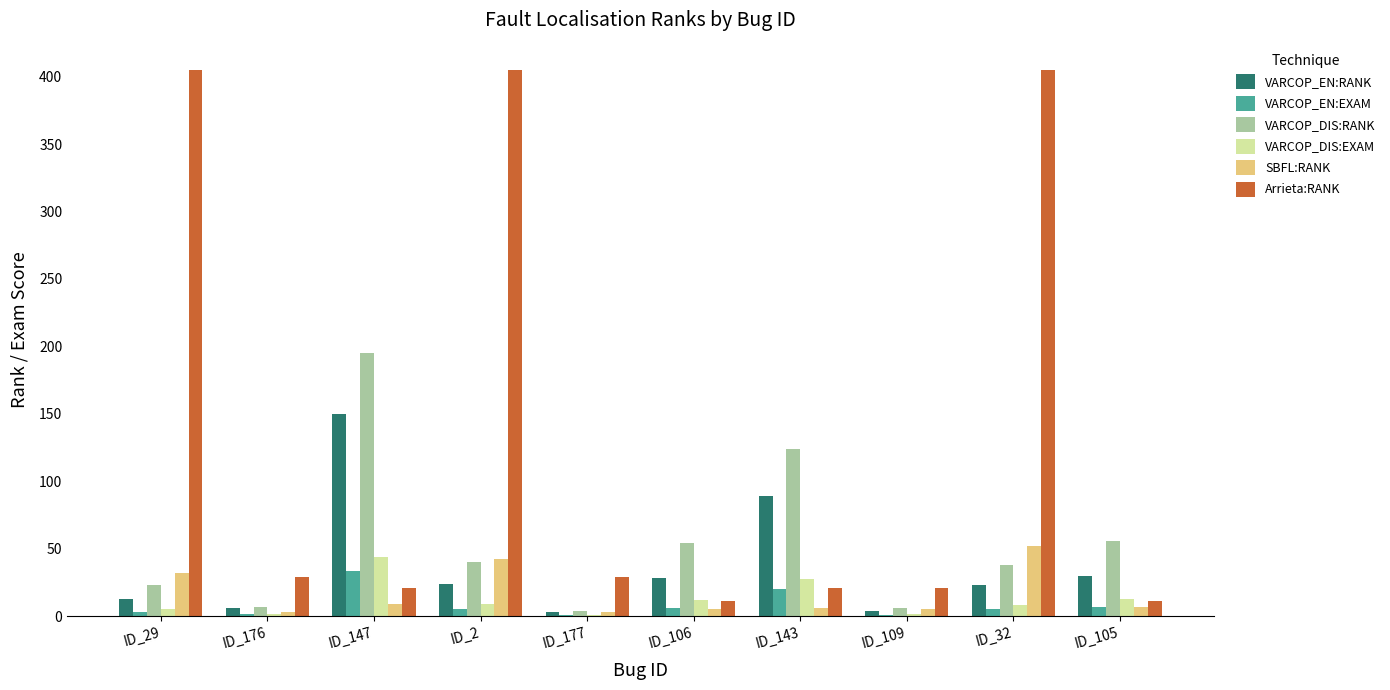

True or false: Arrieta:RANK has a value of 11.0 at ID_106.

True